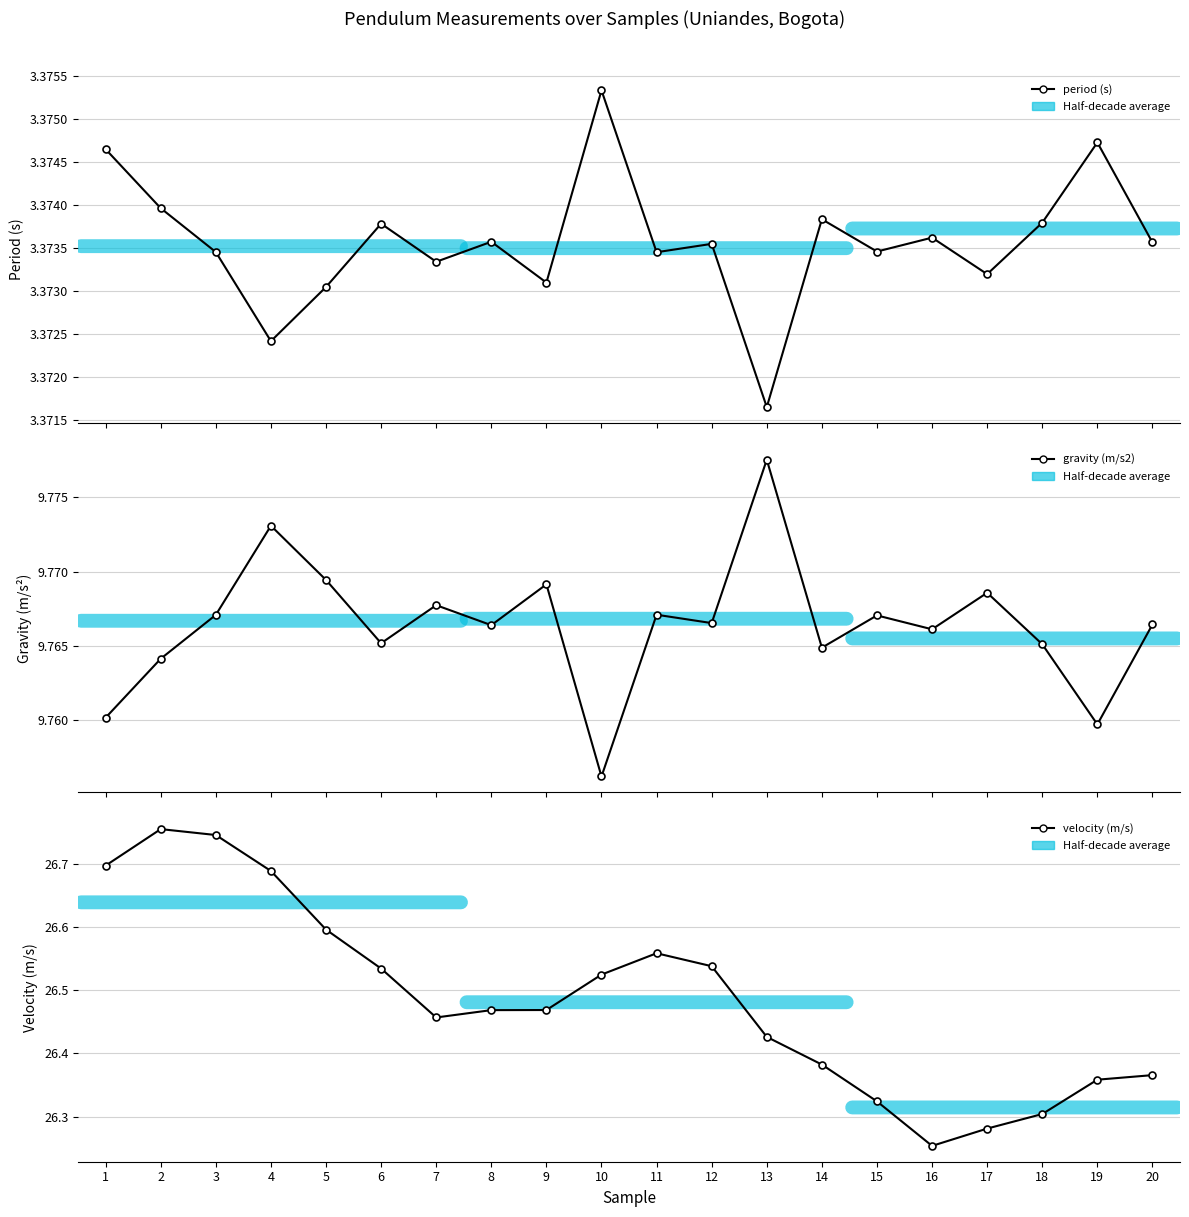

True or false: period (s) and velocity (m/s) cross at least once.

False